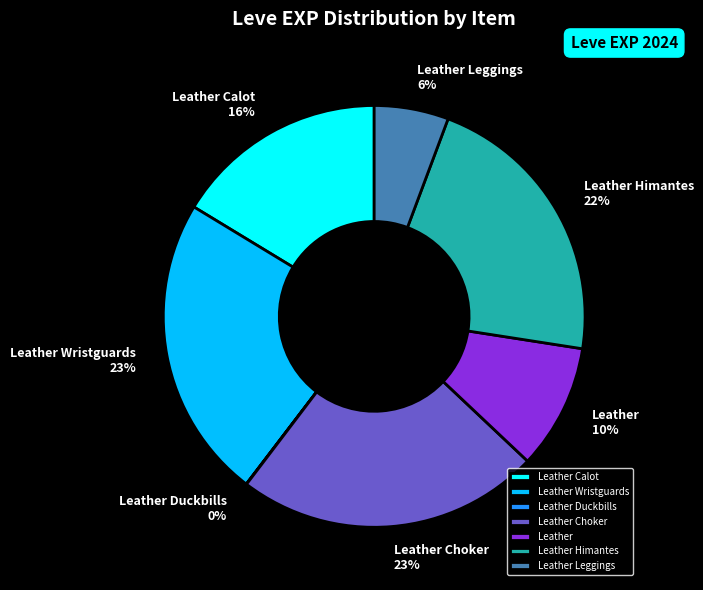

Does Leather Himantes account for over 50% of the chart?

No